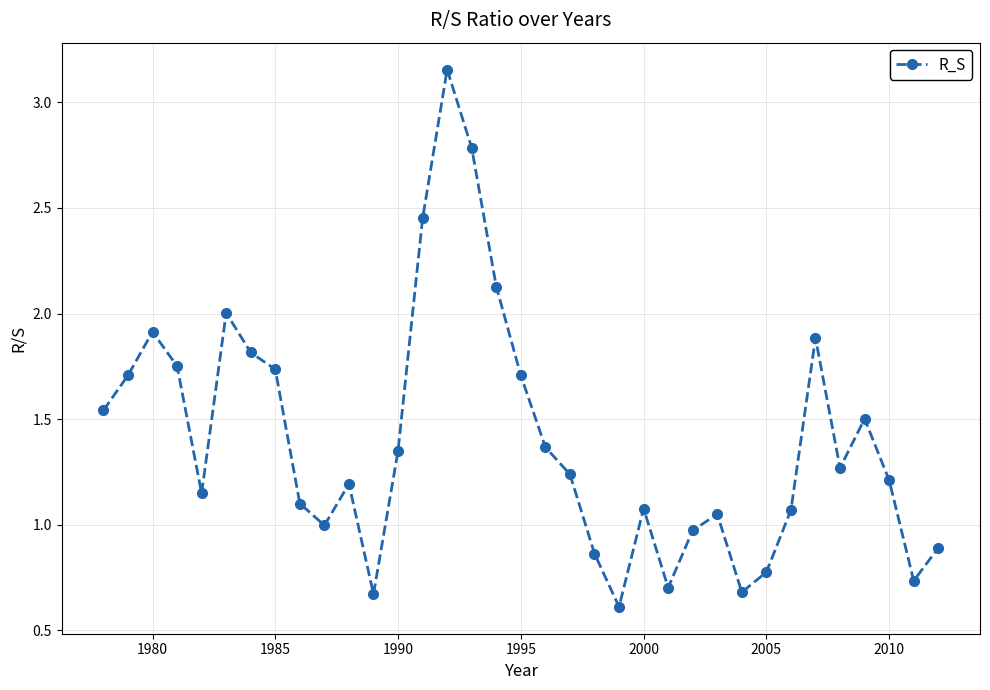

What is the difference between the second highest and second lowest values?

2.1